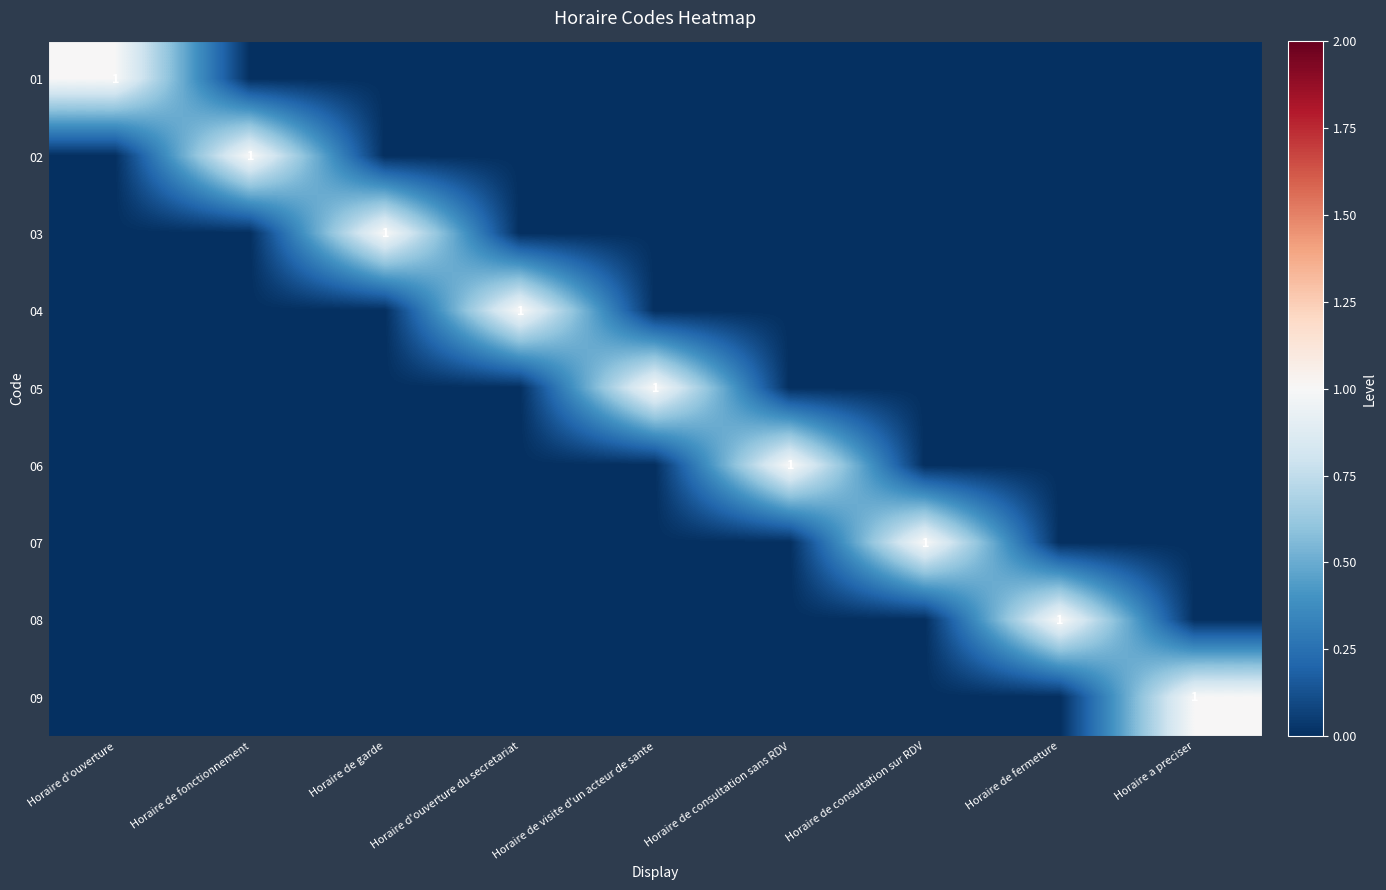

Which category has the highest value across all series?

Horaire d'ouverture